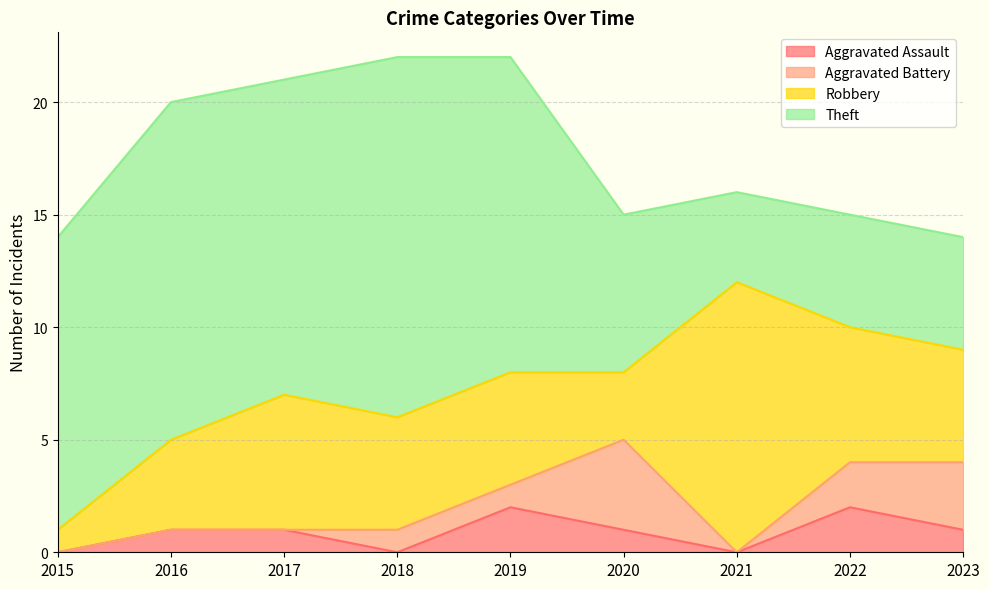

Between 2015 and 2019, which is larger?

2019